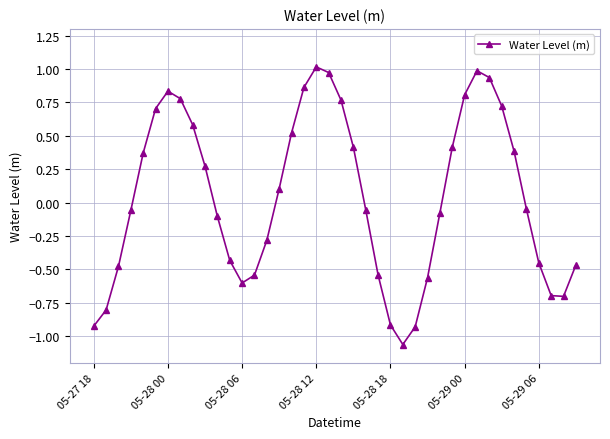

What is the difference between the maximum and minimum values?

2.1